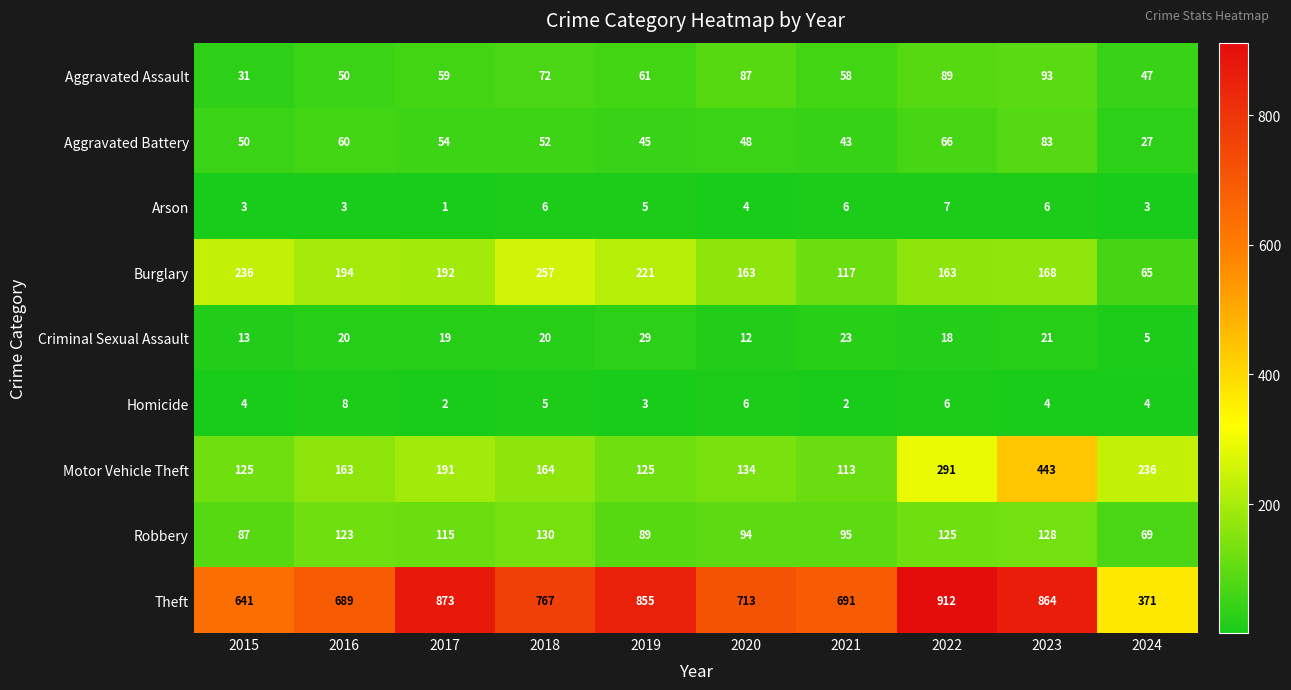

How many values in the Burglary series are below 192?

5